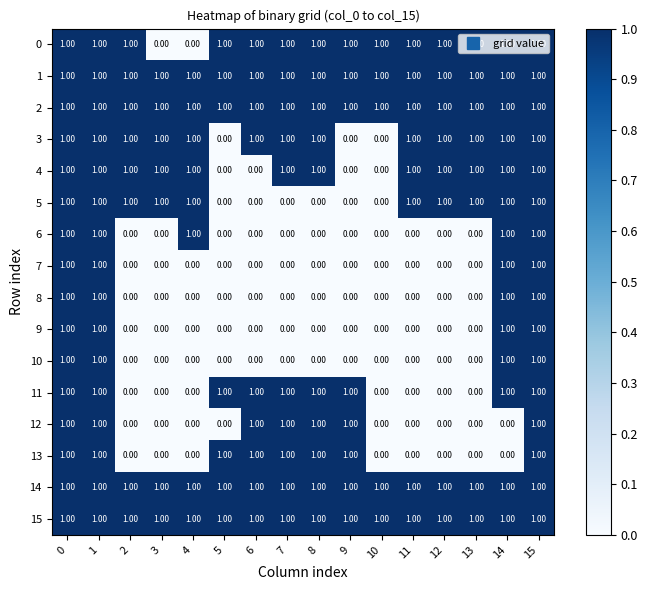

Is the value of 12 at 11 greater than the value of 15 at 12?

No